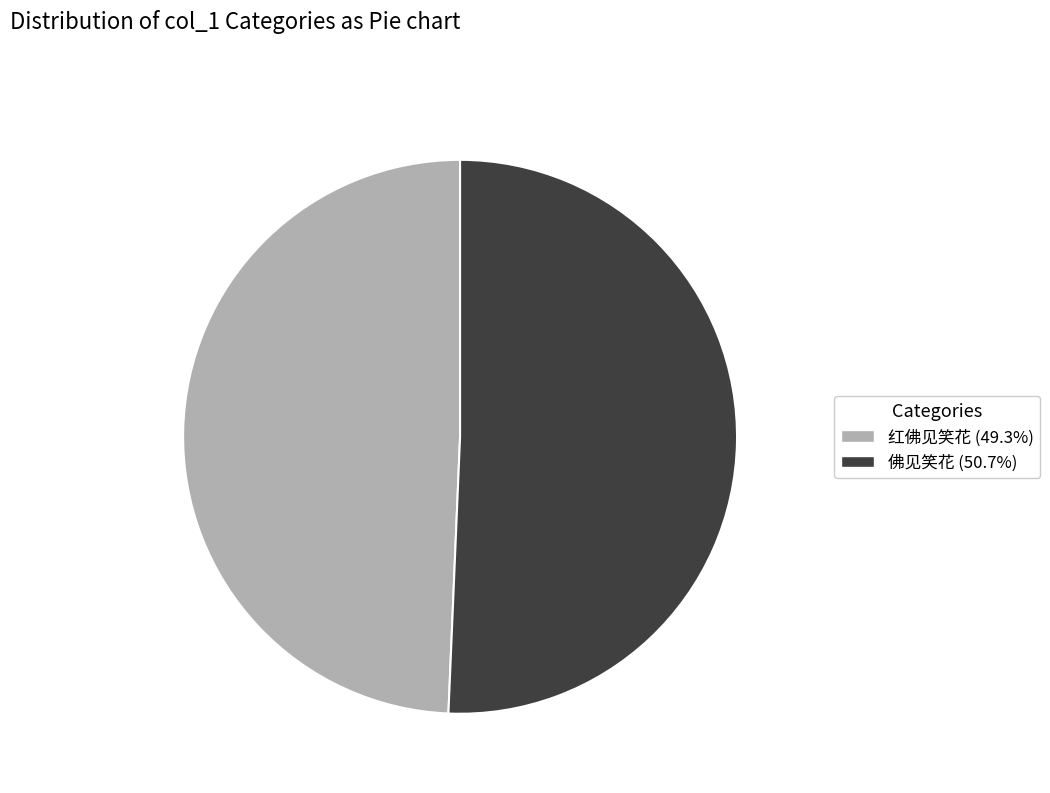

Count the number of slices in the pie.

2